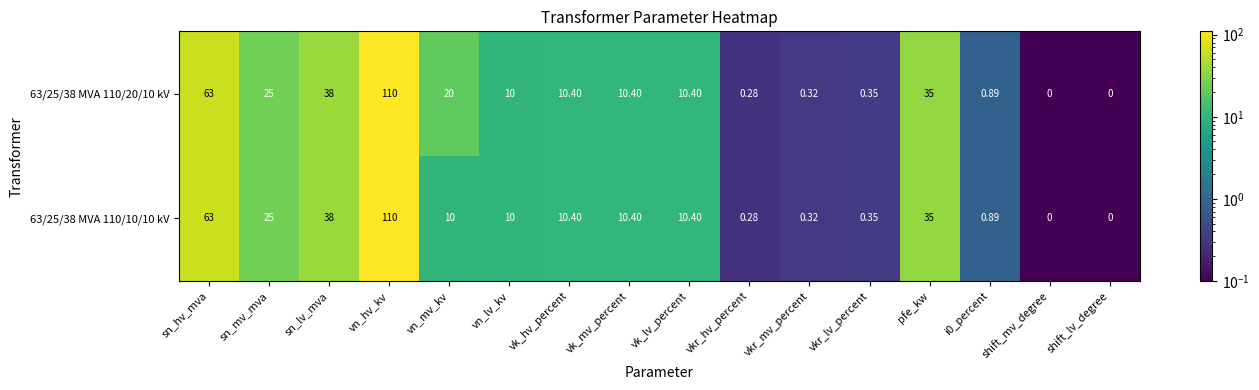

Where is 63/25/38 MVA 110/20/10 kV nearest to the value 55?

sn_hv_mva